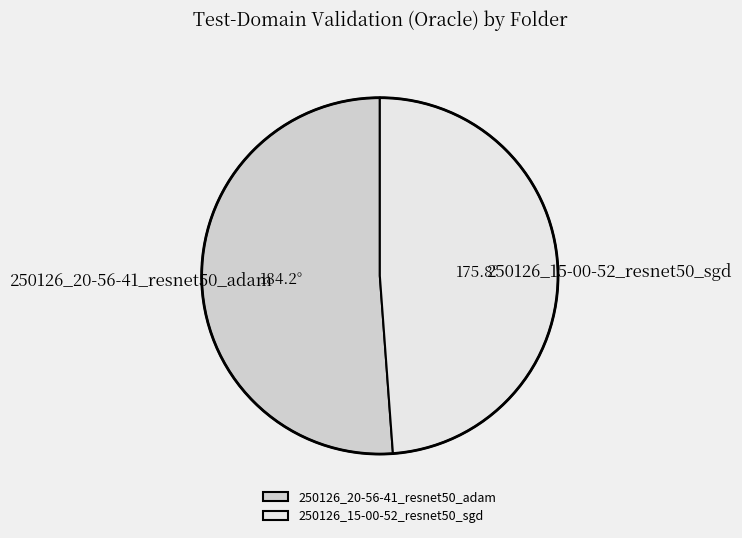

How many slices are in this pie chart?

2